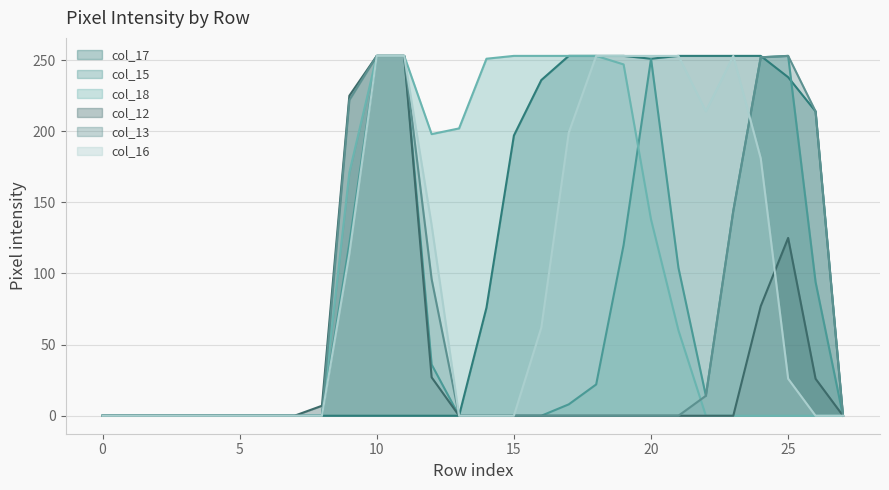

How many distinct data groups are displayed?

6